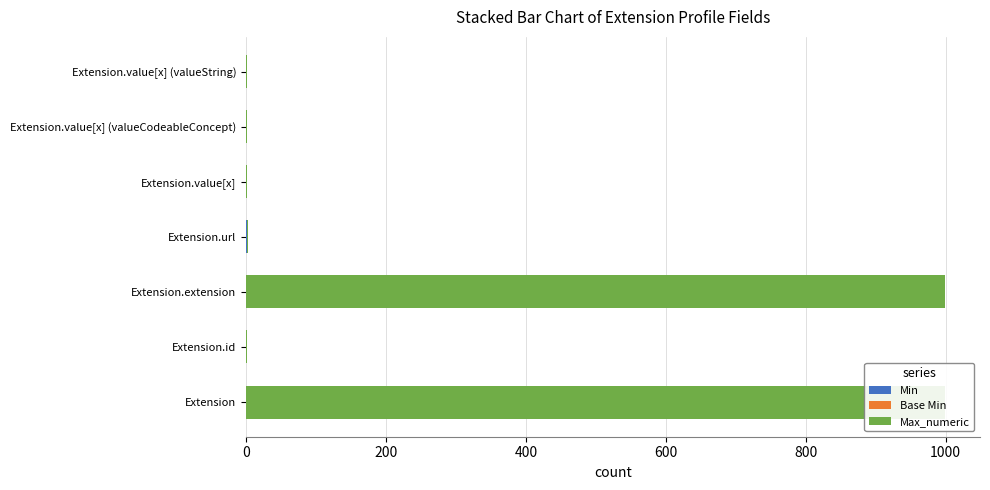

At how many categories does at least one series exceed 212?

2